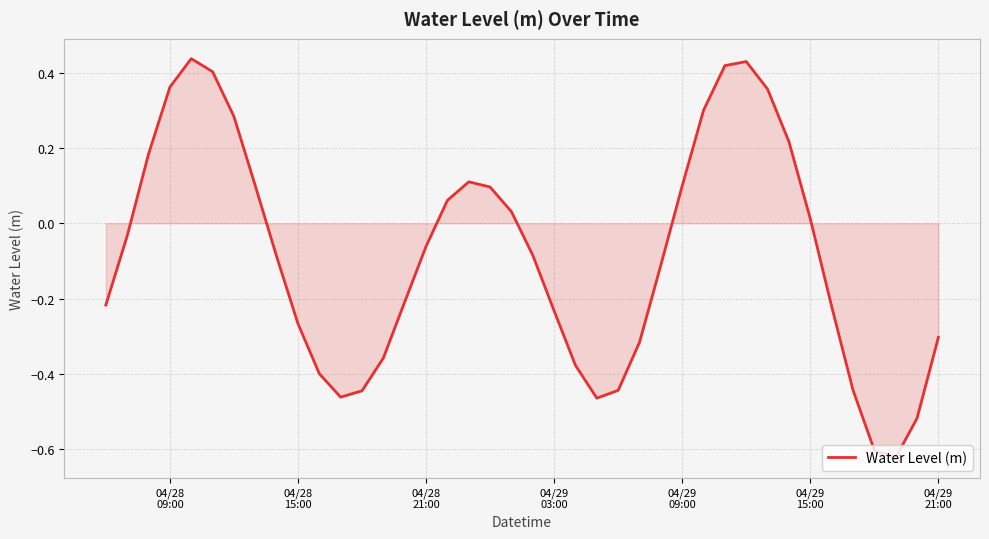

What is the difference between the maximum and minimum values?

1.1